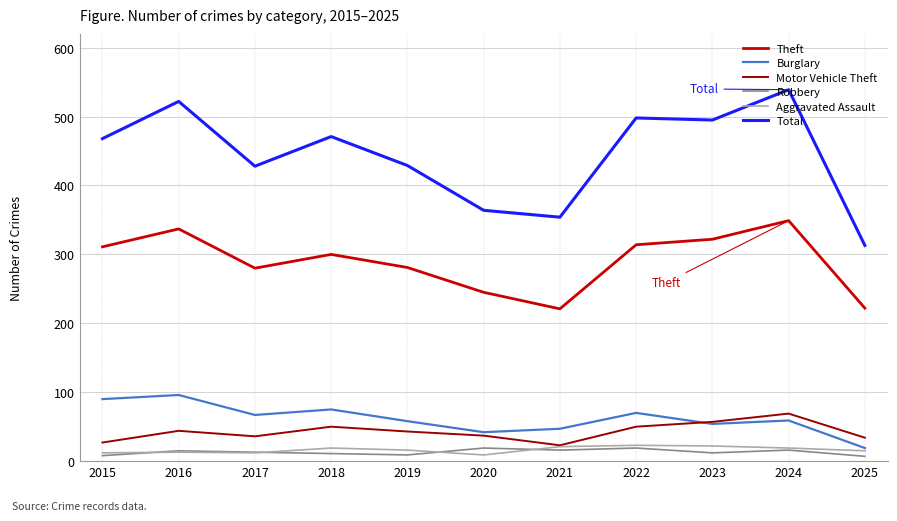

The value of Robbery at 2021 is 16. True or false?

True